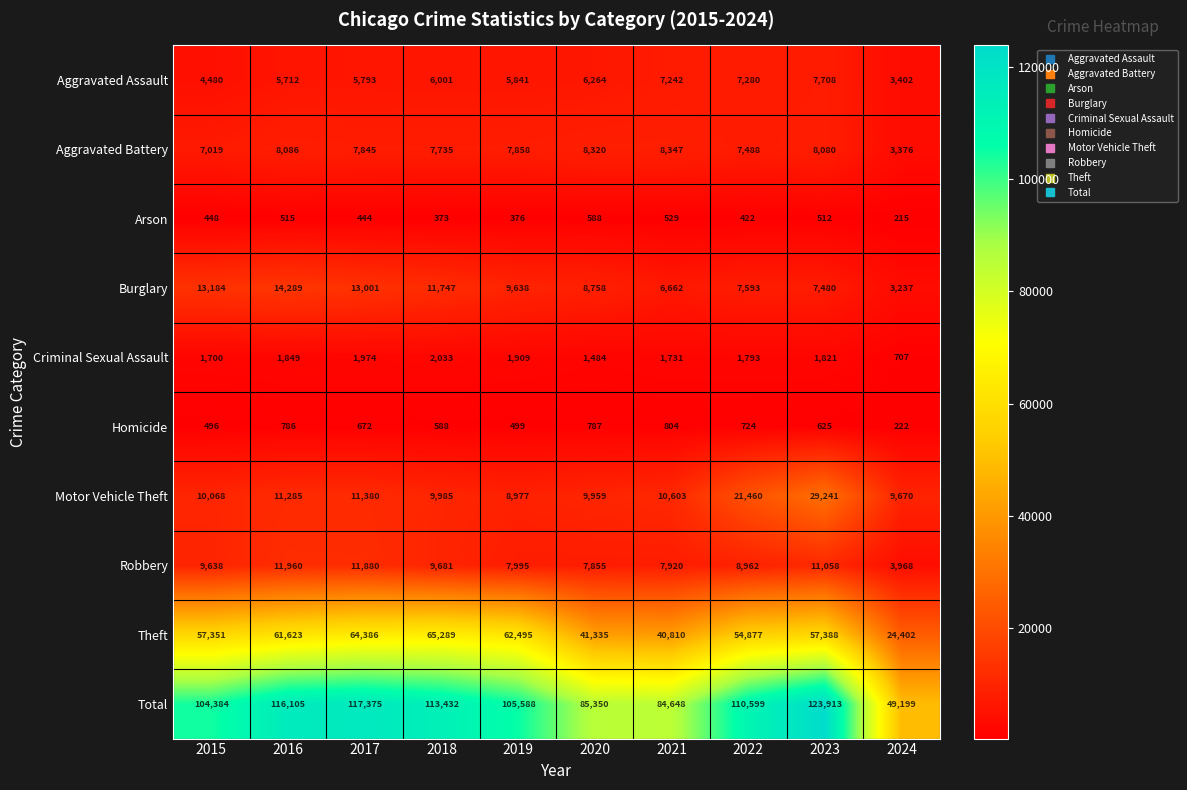

What value does the Robbery series have at 2015?

9638